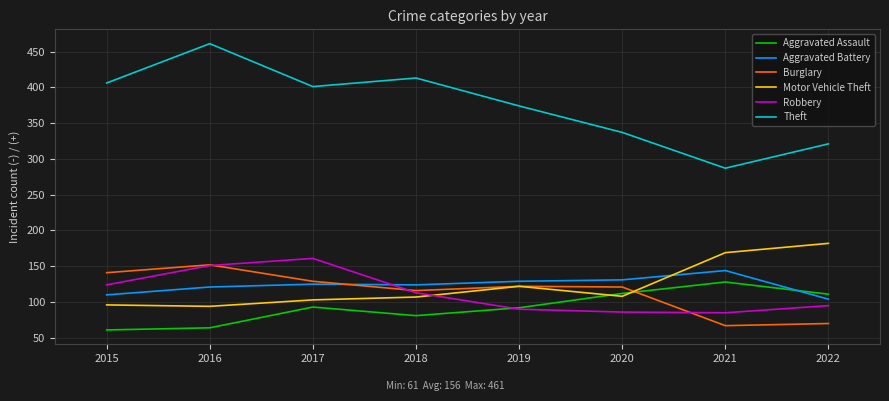

Which category has the highest value in the Burglary series?

2016